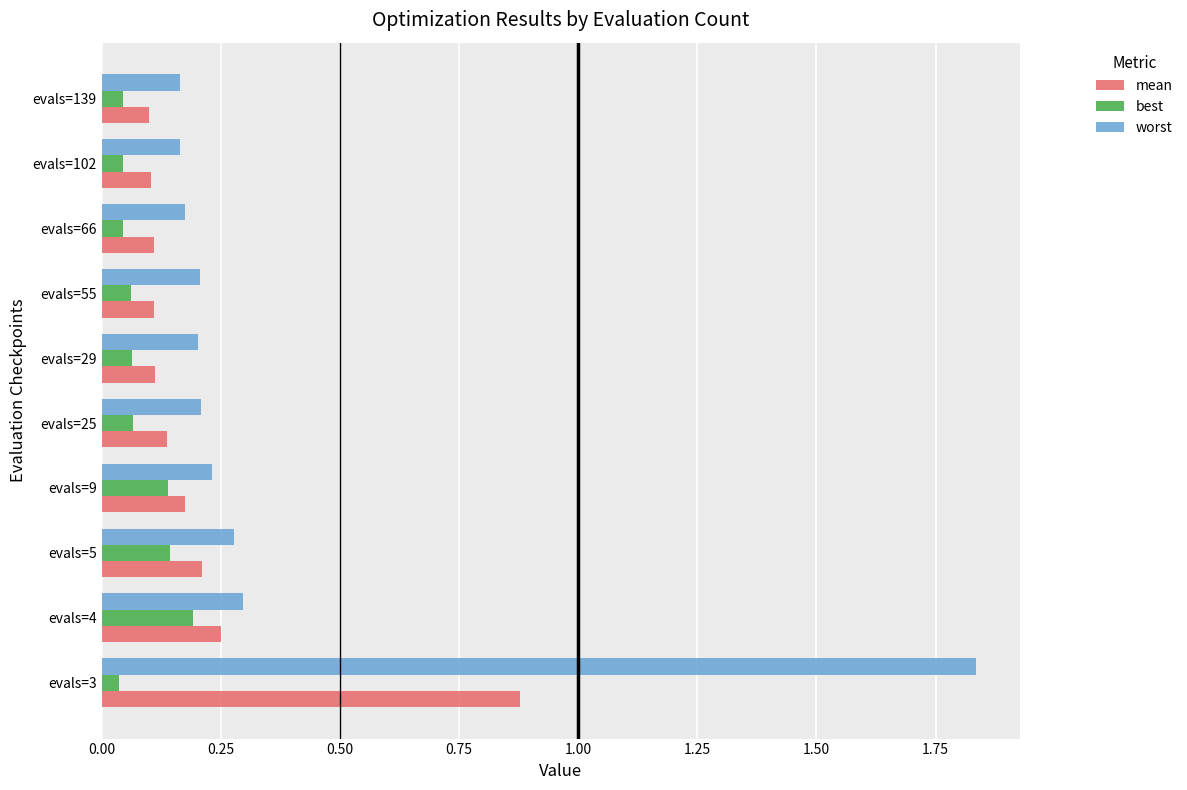

What is the sum of the worst values at evals=25 and evals=4?

0.5